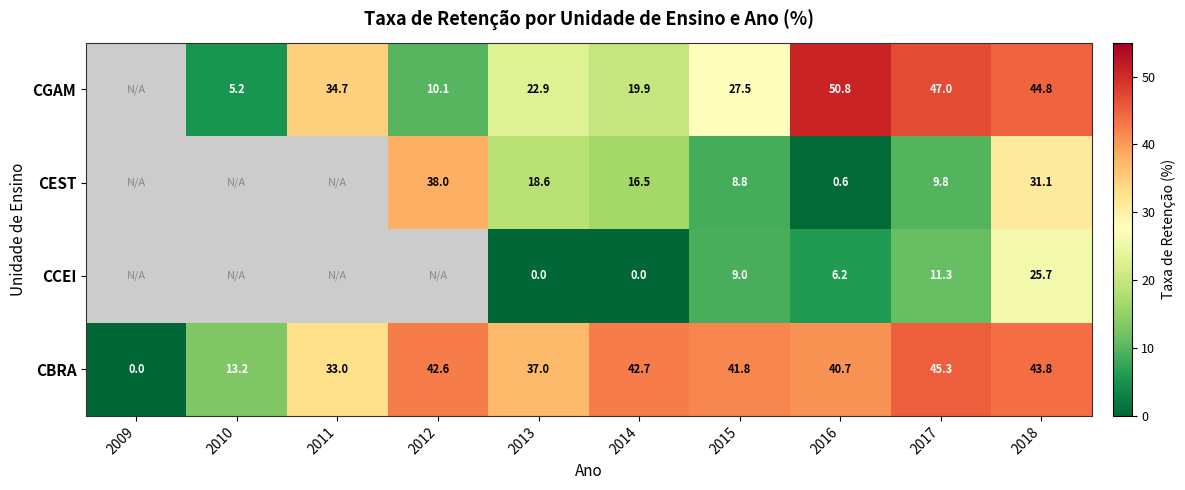

What is the difference between the maximum and minimum values in the CBRA series?

45.3